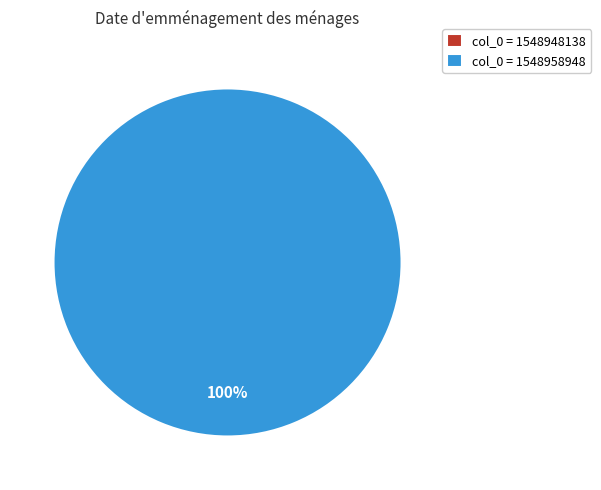

To the nearest percent, what is the average slice percentage?

50%